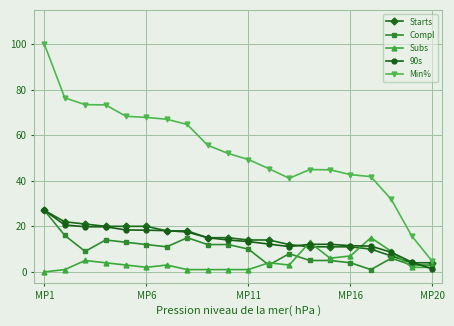

What is the value of the Compl point at the 8th from the left?

15.0